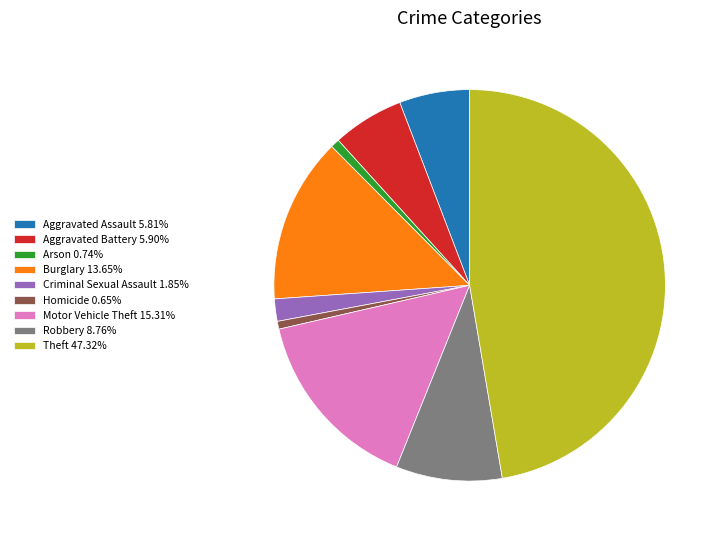

Does Burglary 13.65% account for over 50% of the chart?

No